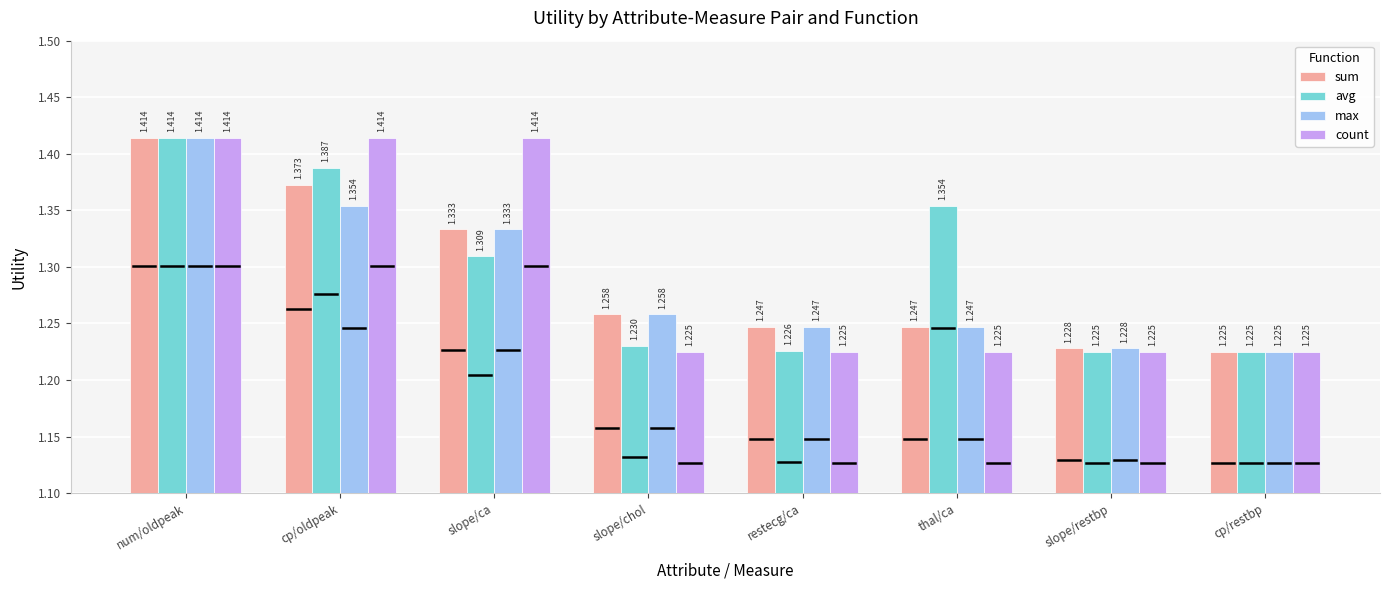

Are the bars horizontal?

No